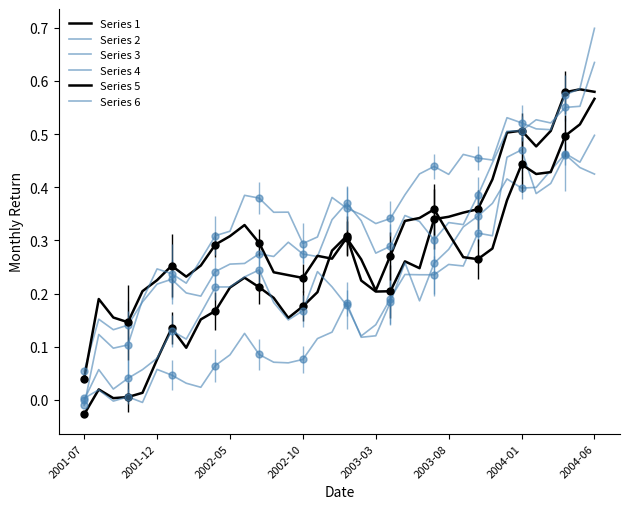

At which category does the chart reach its minimum across all series?

2001-07